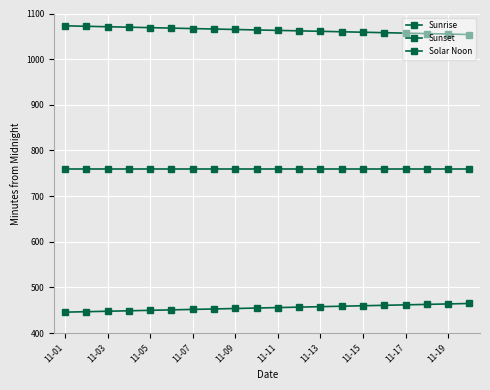

How many distinct data groups are displayed?

3